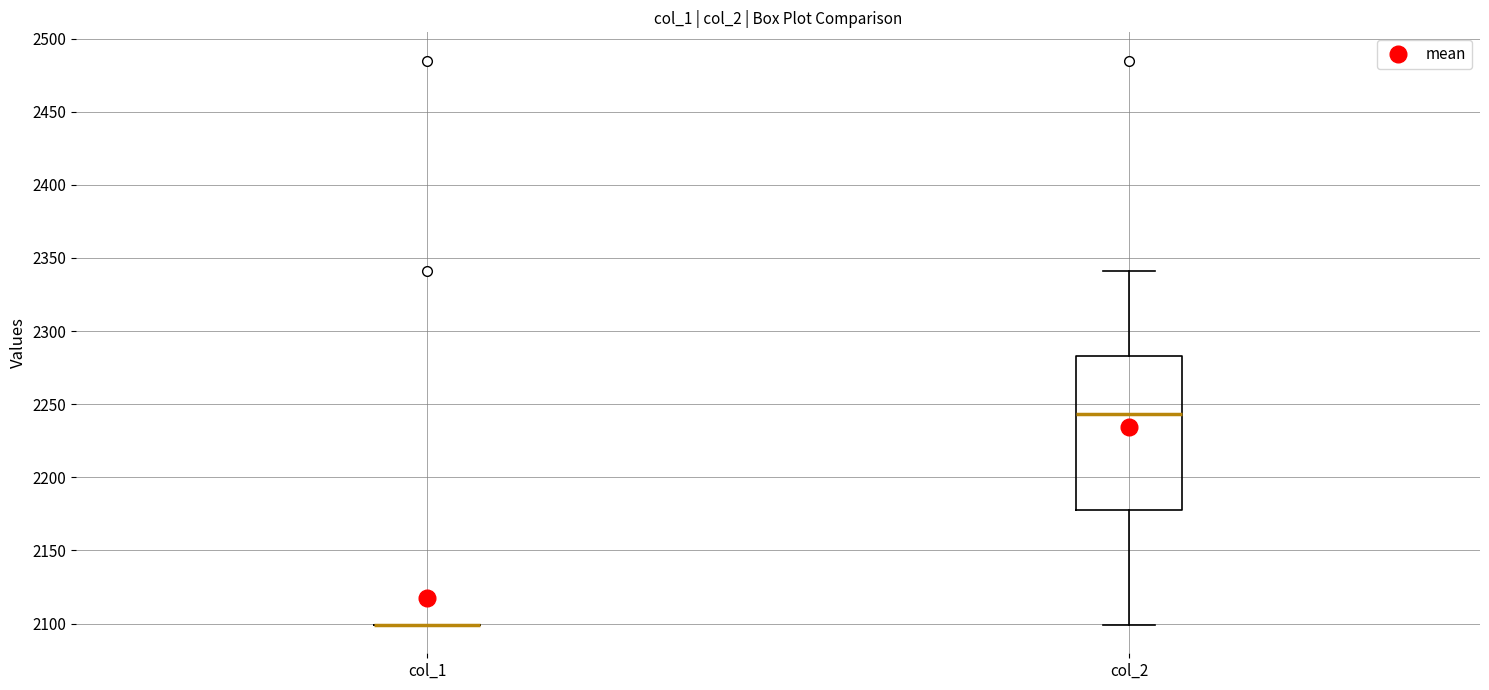

Which box is the tallest, from its lower edge to its upper edge?

col_2